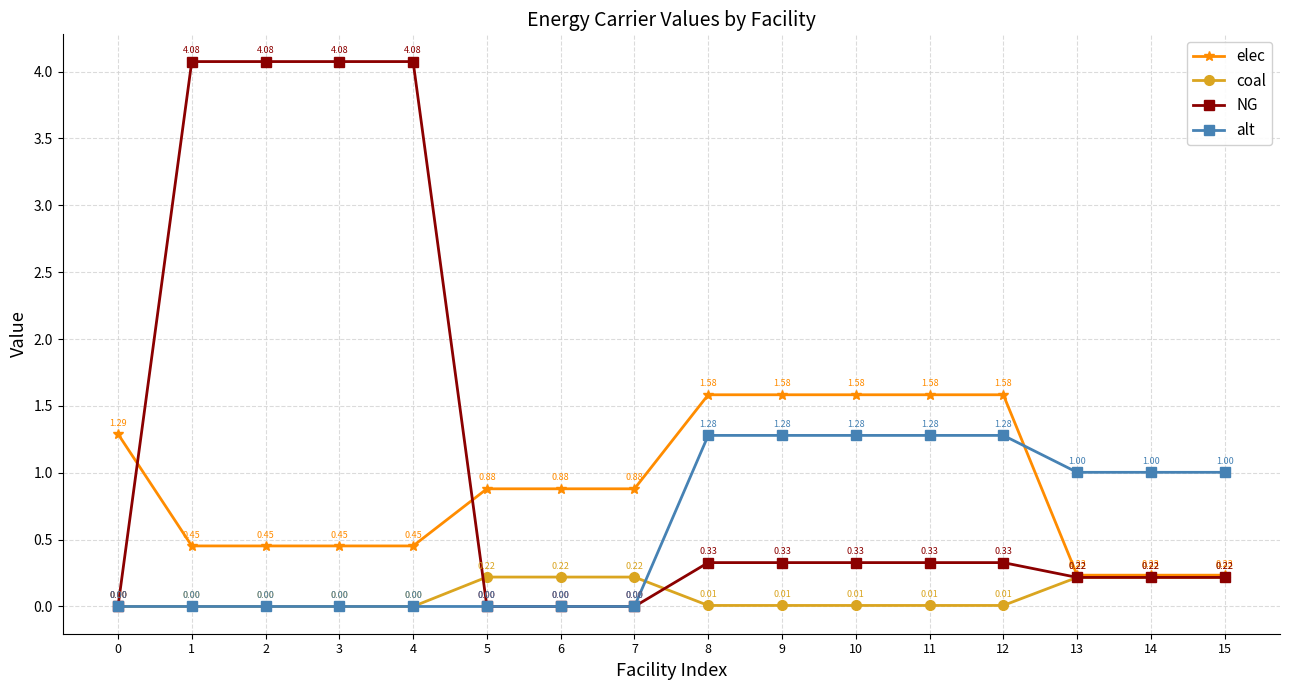

After their last crossing, which series has the higher values: alt or elec?

alt